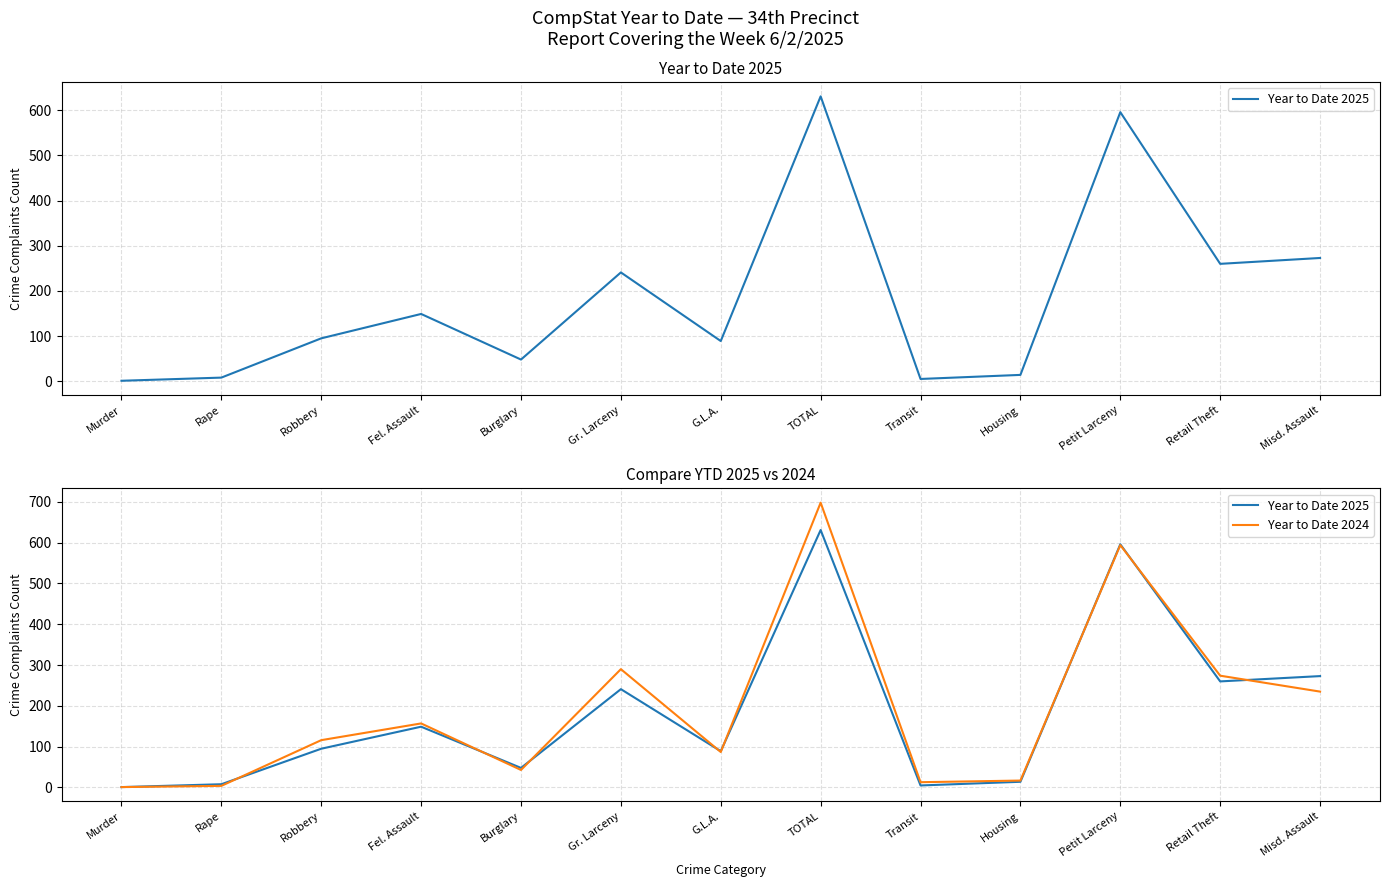

Rank the categories by Year to Date 2025 value from highest to lowest.

TOTAL, Petit Larceny, Misd. Assault, Retail Theft, Gr. Larceny, Fel. Assault, Robbery, G.L.A., Burglary, Housing, Rape, Transit, Murder